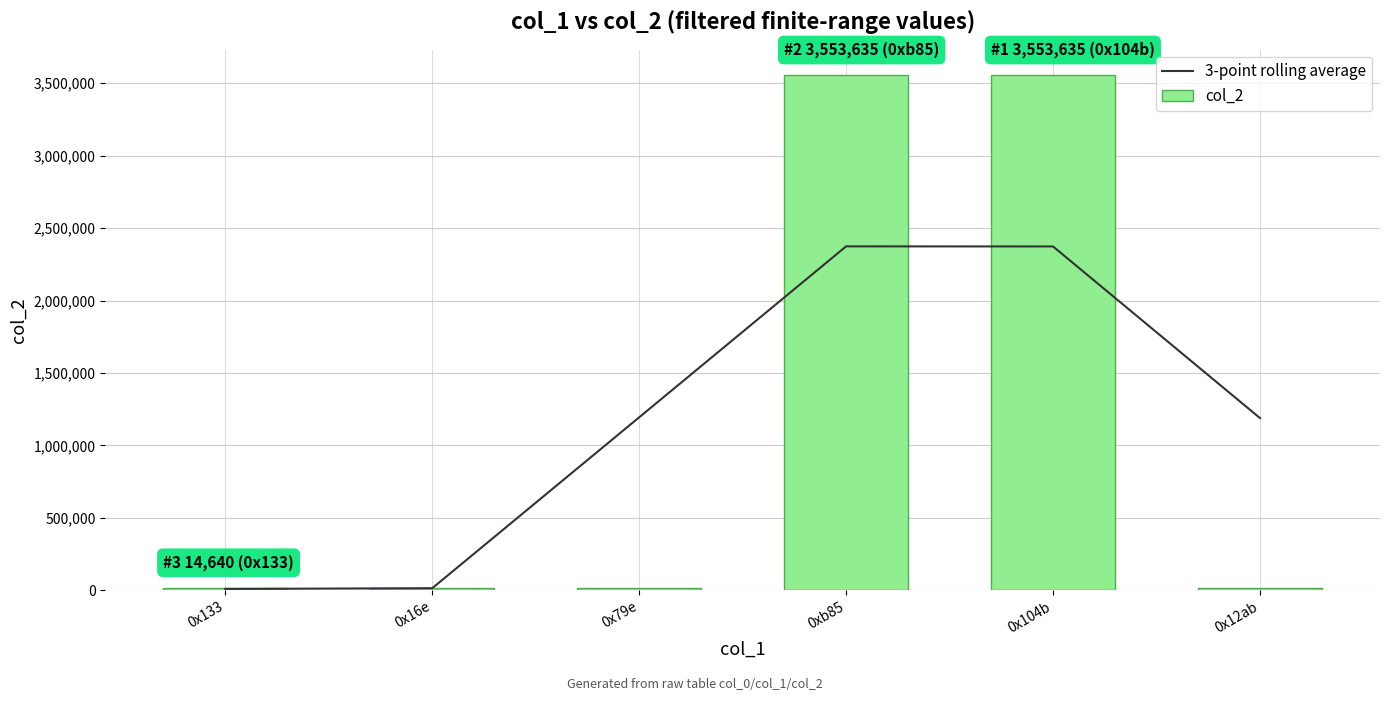

What is the label of the 2nd bar from the right?

0x104b